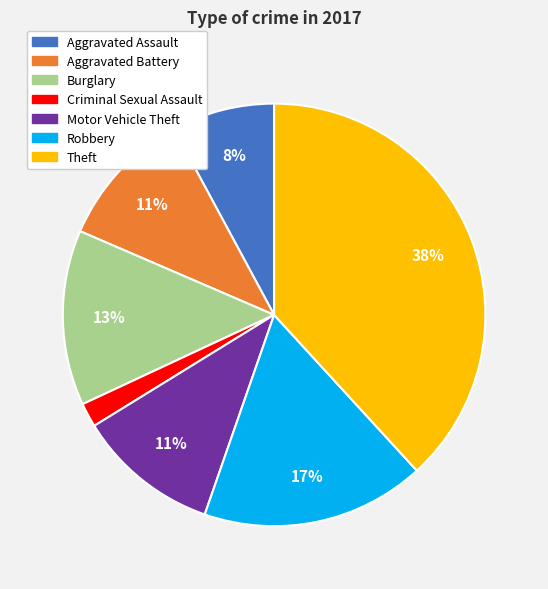

What is the largest slice in the pie chart?

Theft